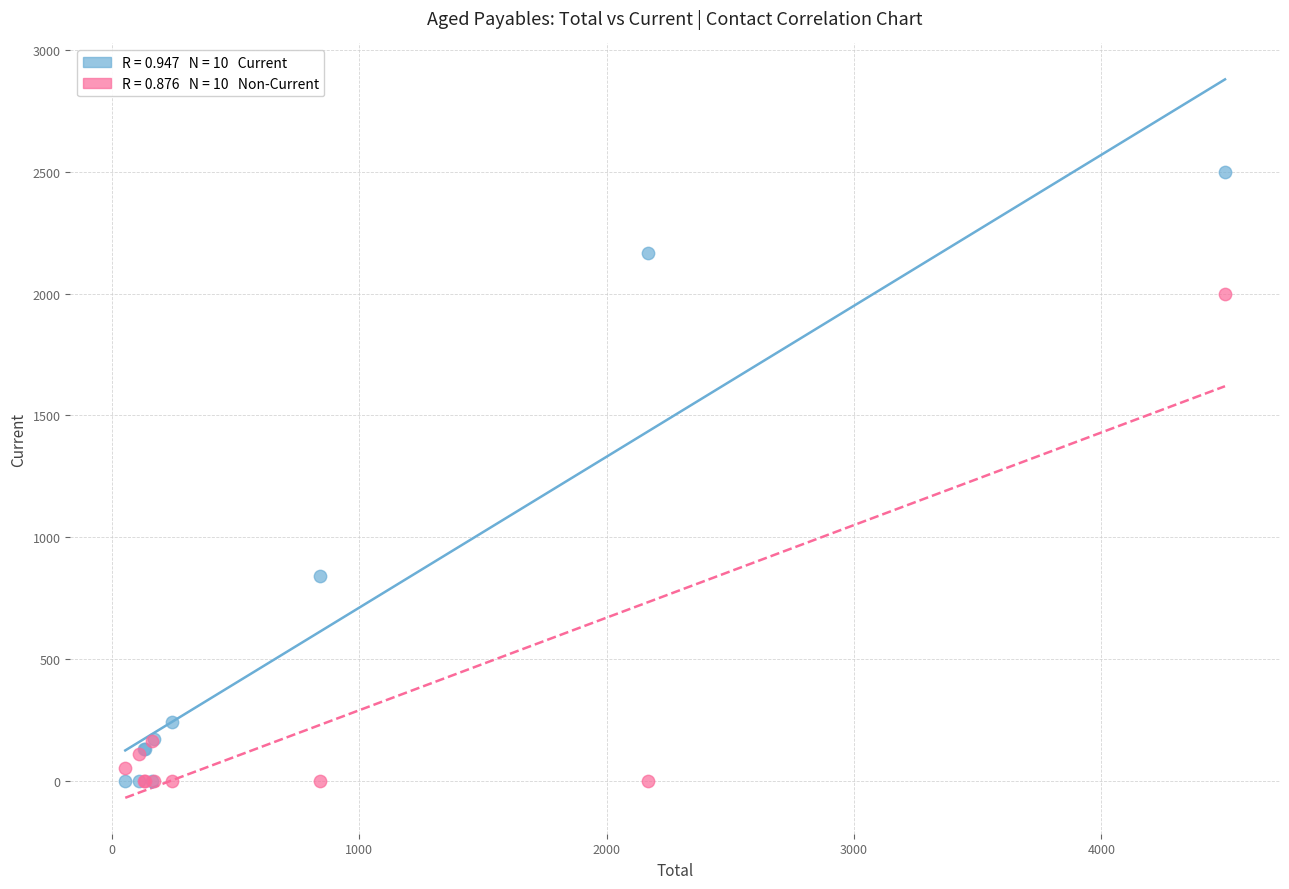

Across all series, what Y value is closest to 1250?

840.0